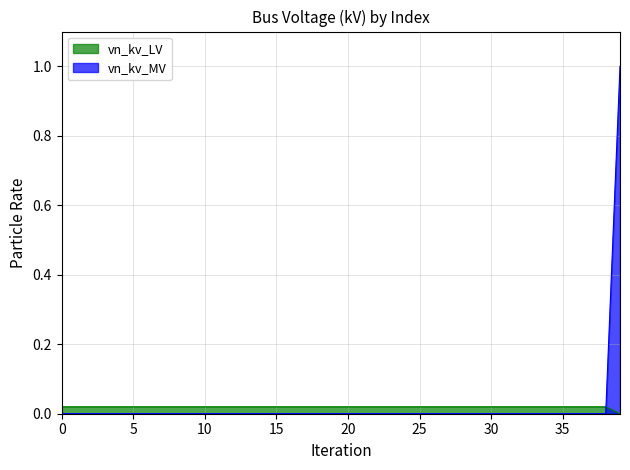

What is the greatest value displayed?

1.0